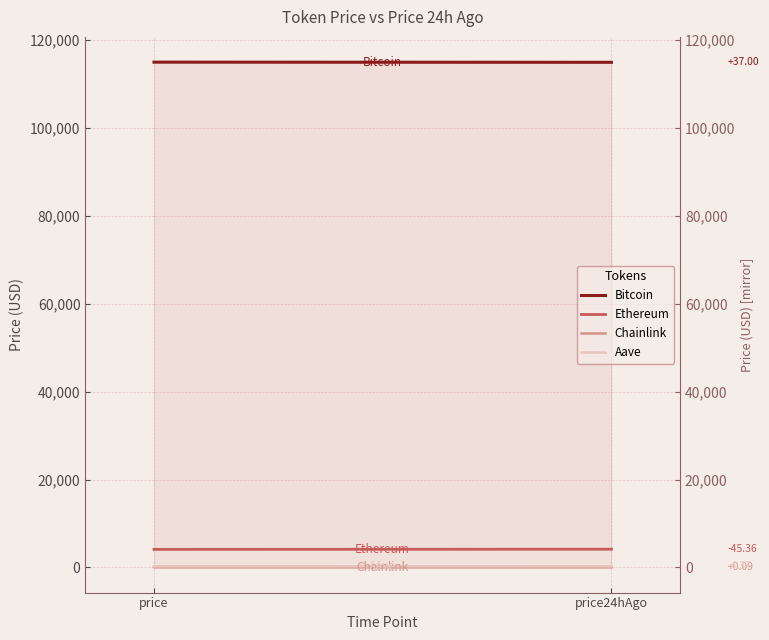

Which series changed the most between price and price24hAgo?

Ethereum